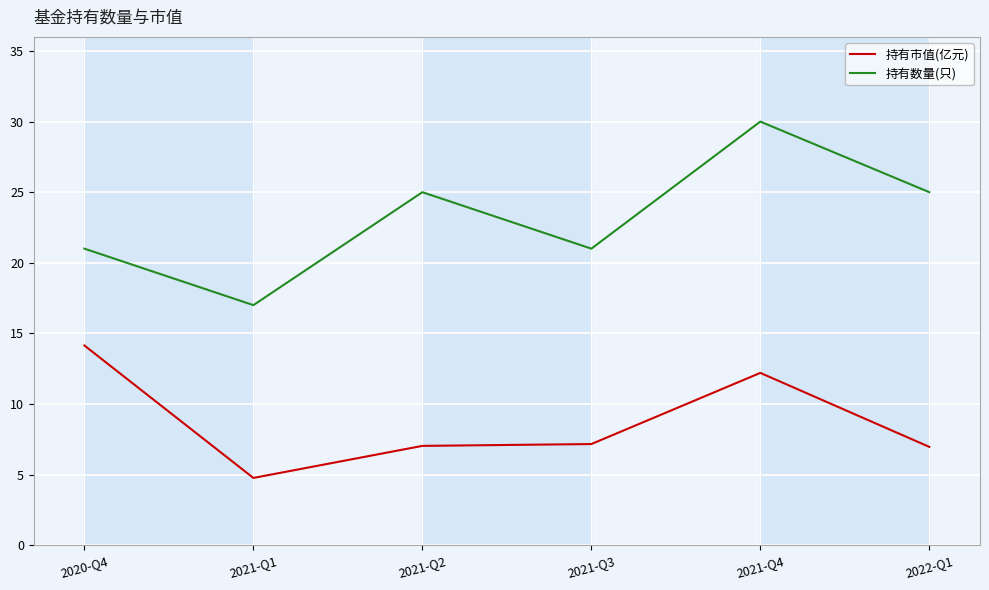

Does the chart have visible grid lines?

Yes